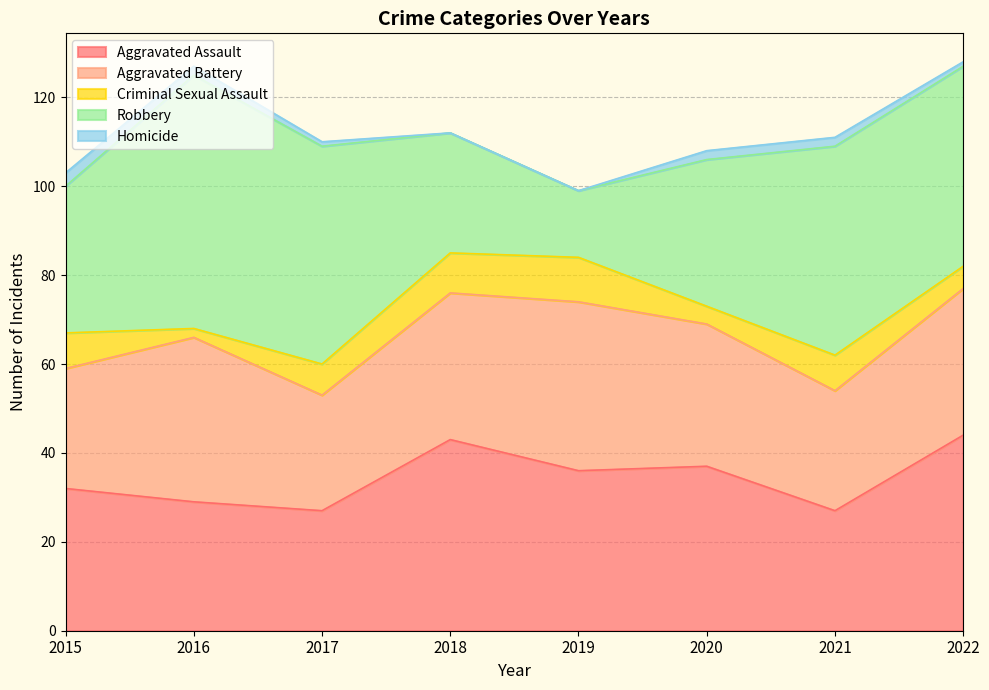

Reading right to left, transcribe all the data shown in this chart.

Aggravated Assault: 2022=44	2021=27	2020=37	2019=36	2018=43	2017=27	2016=29	2015=32
Aggravated Battery: 2022=33	2021=27	2020=32	2019=38	2018=33	2017=26	2016=37	2015=27
Criminal Sexual Assault: 2022=5	2021=8	2020=4	2019=10	2018=9	2017=7	2016=2	2015=8
Robbery: 2022=45	2021=47	2020=33	2019=15	2018=27	2017=49	2016=57	2015=33
Homicide: 2022=1	2021=2	2020=2	2019=0	2018=0	2017=1	2016=2	2015=3